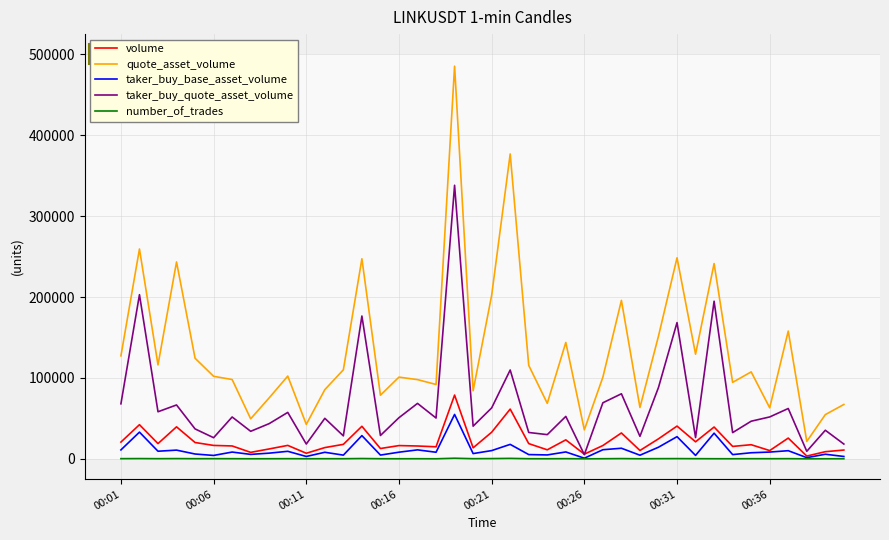

Rank the series by their maximum value, from highest to lowest.

quote_asset_volume, taker_buy_quote_asset_volume, volume, taker_buy_base_asset_volume, number_of_trades